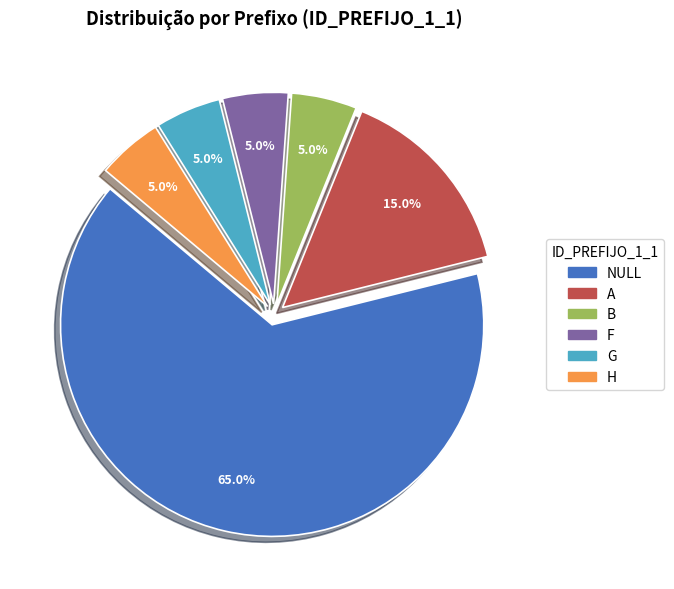

Does H account for over 50% of the chart?

No